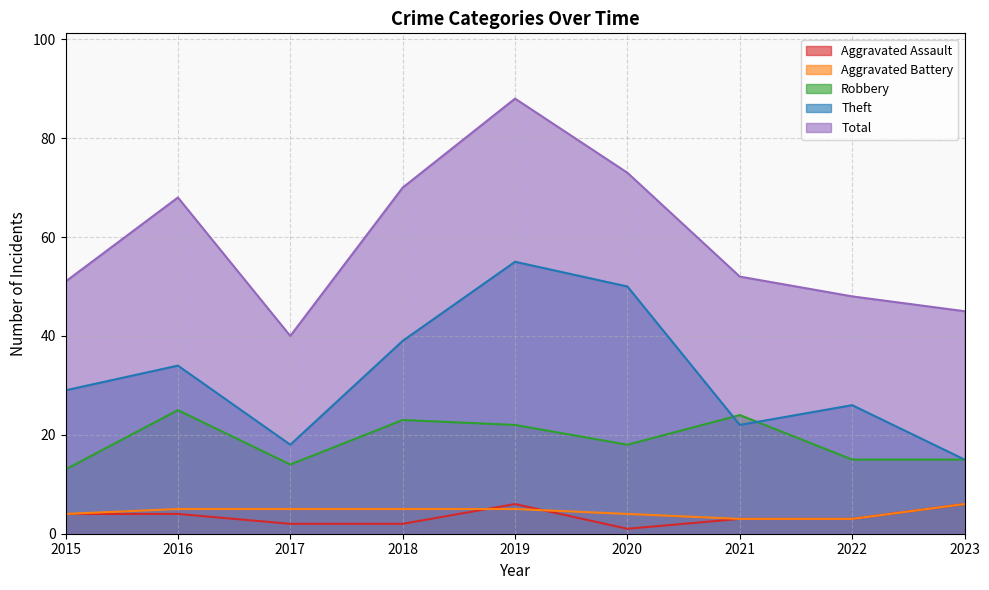

What is the difference between the maximum and minimum values in the Robbery series?

12